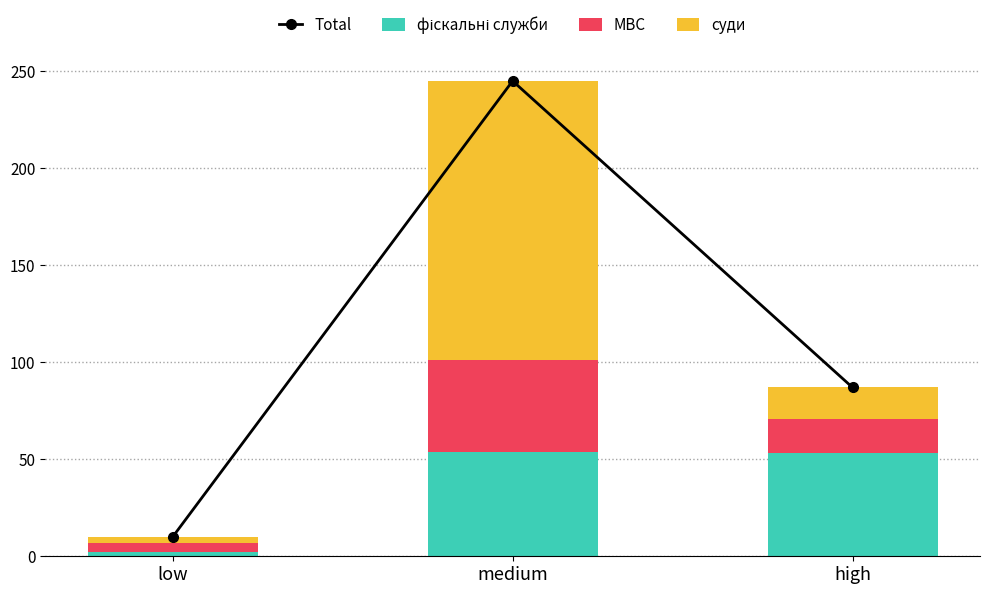

What position from the left is medium?

2